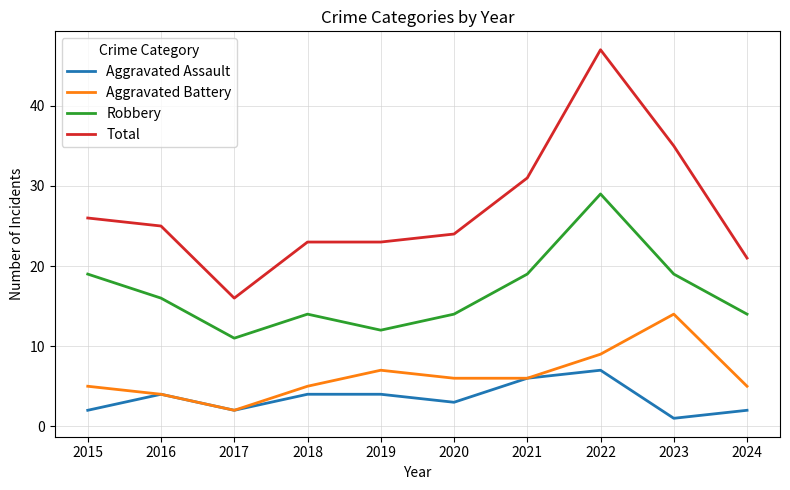

At which category does Aggravated Assault reach its first local peak?

2016